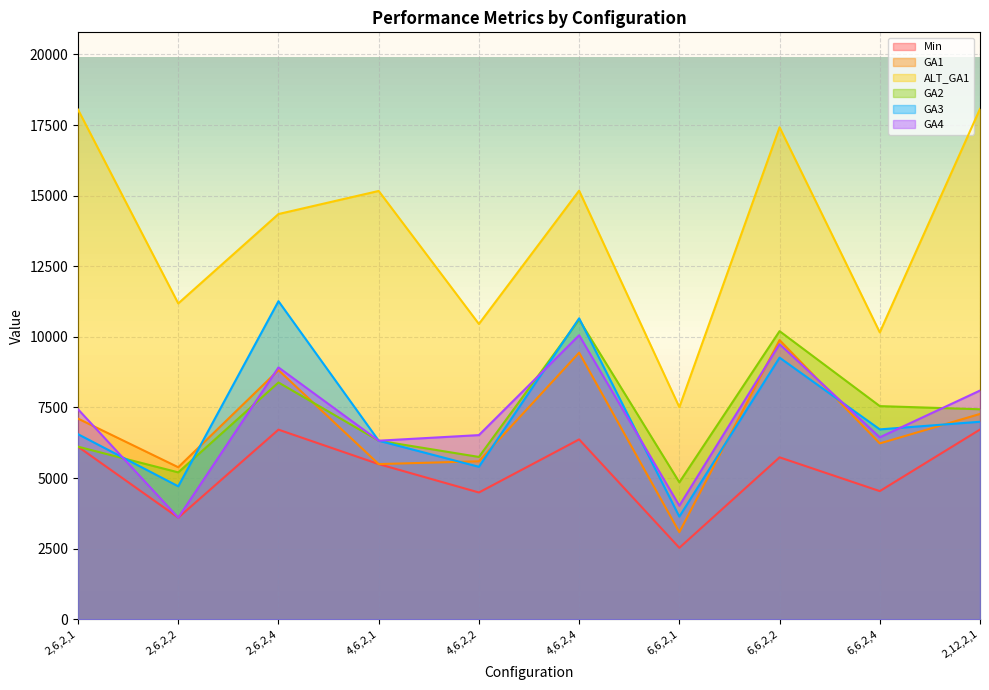

Is it true that Min equals 6715.7 at 2,6,2,4?

True